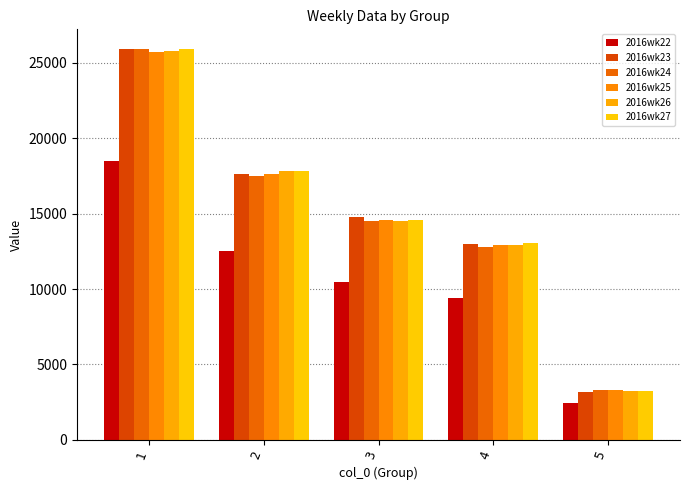

Reading left to right, what are all the values shown in this chart?

2016wk22: 1=18477	2=12537	3=10458	4=9436	5=2452
2016wk23: 1=25910	2=17594	3=14766	4=12989	5=3204
2016wk24: 1=25904	2=17483	3=14477	4=12777	5=3321
2016wk25: 1=25708	2=17622	3=14596	4=12945	5=3328
2016wk26: 1=25803	2=17803	3=14508	4=12926	5=3240
2016wk27: 1=25872	2=17815	3=14583	4=13077	5=3241